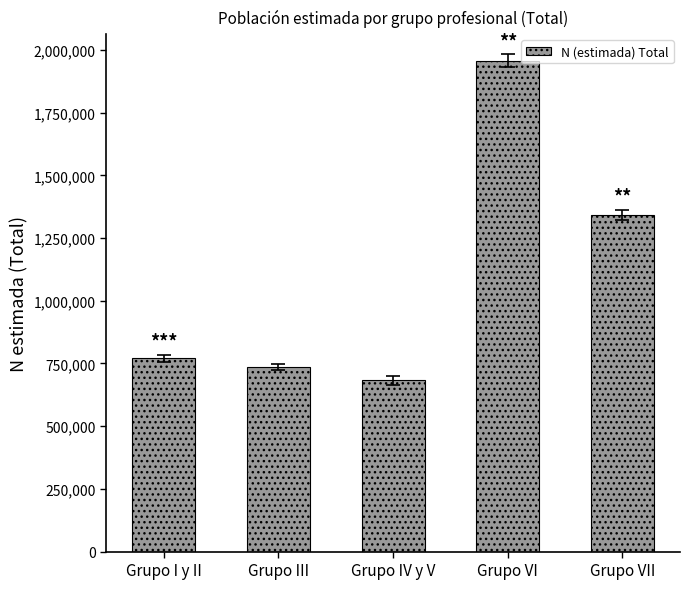

What is the sum of the values at Grupo IV y V and Grupo I y II?

1453250